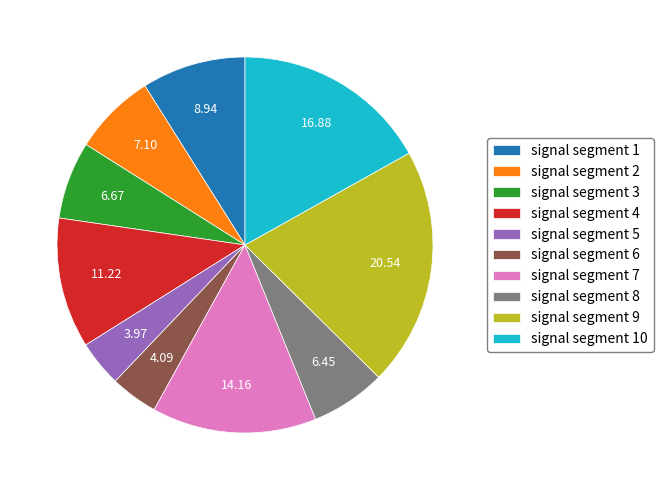

Is there a majority slice in this chart?

No